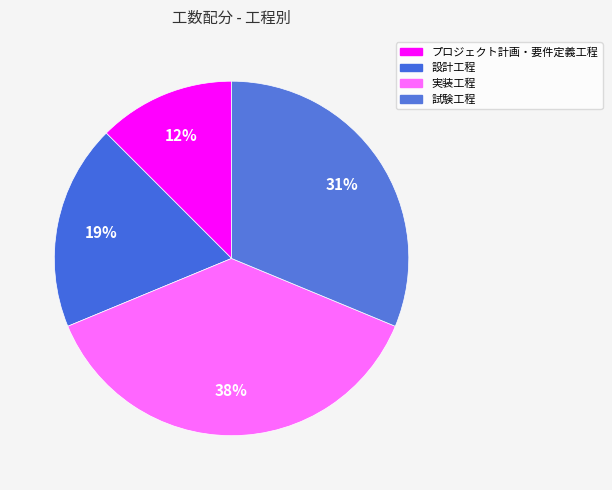

Which category has the biggest portion of the pie?

実装工程